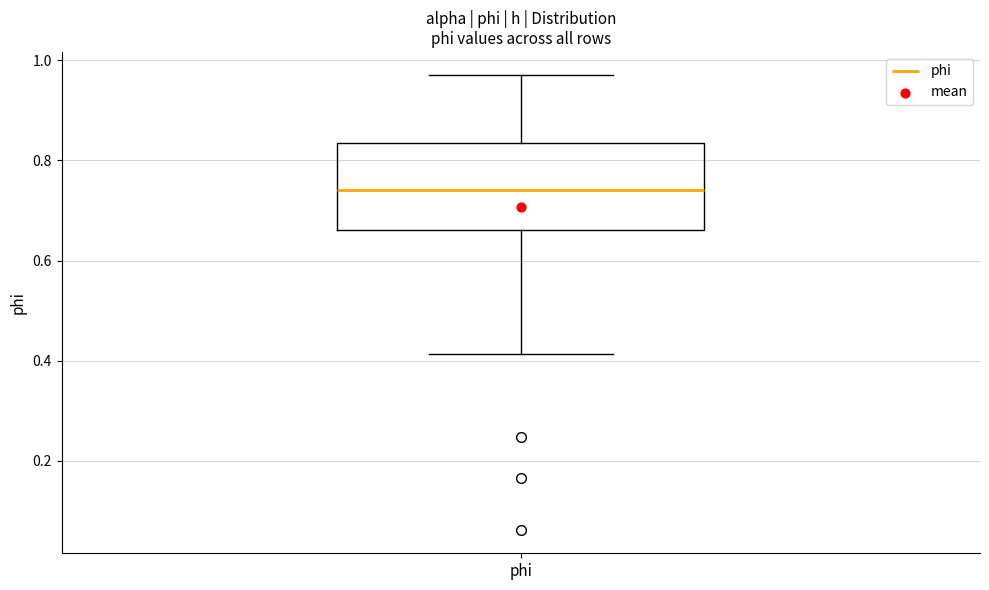

Where does the median line of the box for phi sit on the y-axis? The values are not printed on the chart, so give them approximately, as read against the axis.

0.74